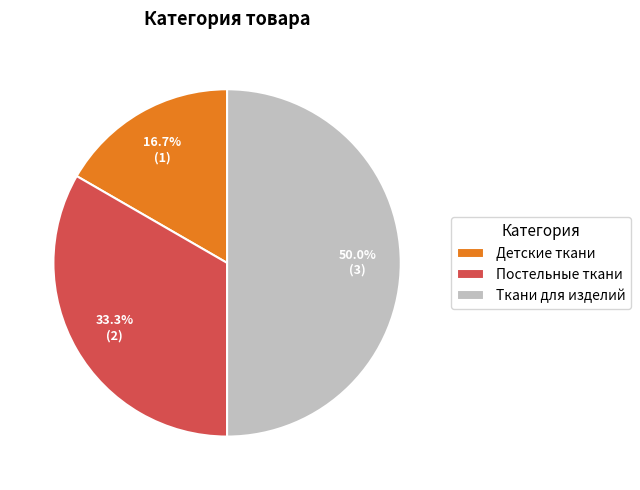

Combined, what portion of the pie is Постельные ткани and Детские ткани?

50.0%